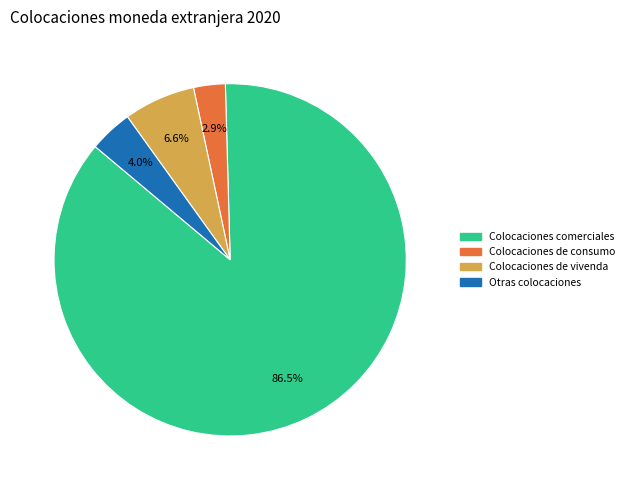

To the nearest percent, what is the difference between the largest and smallest slice percentages?

84%